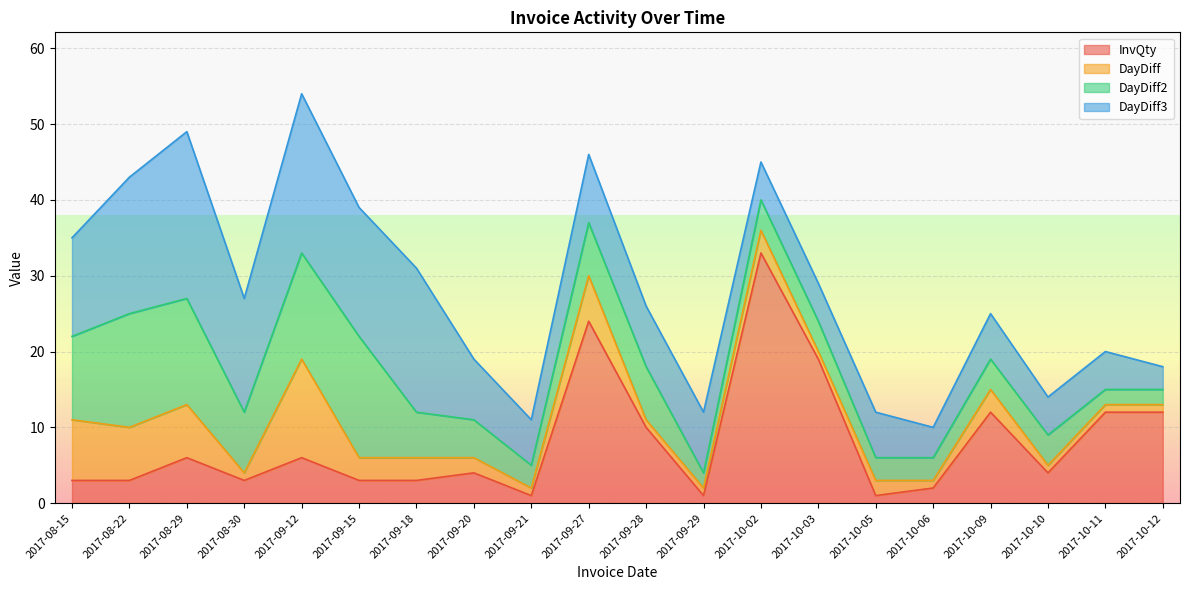

What are all the series names shown in the legend?

InvQty, DayDiff, DayDiff2, DayDiff3